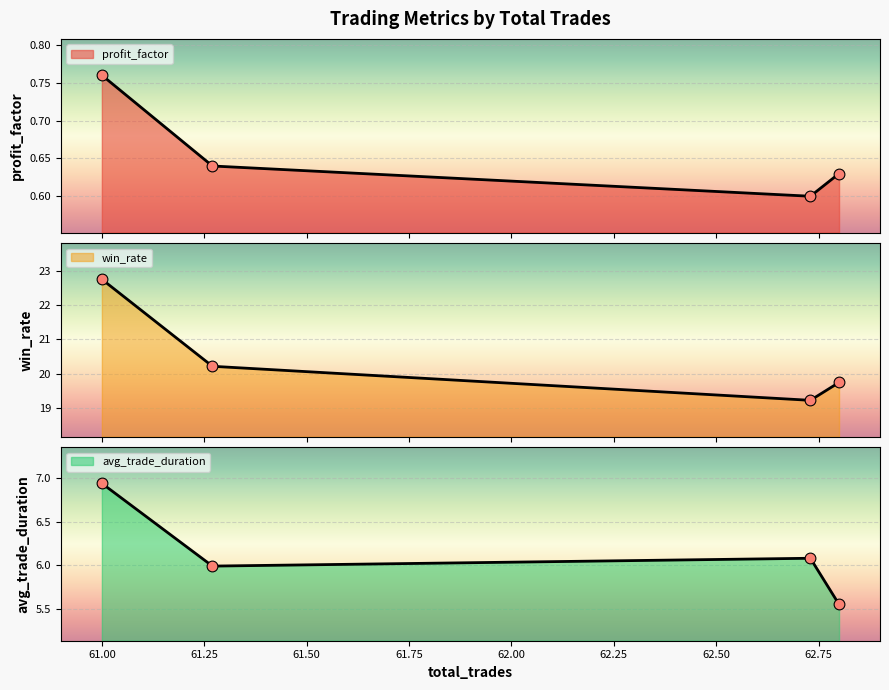

Which series contains the lowest Y value?

profit_factor